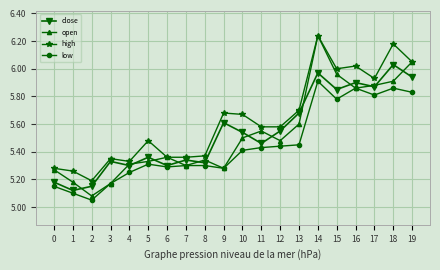

The value of close at 0 is 5.2. True or false?

True